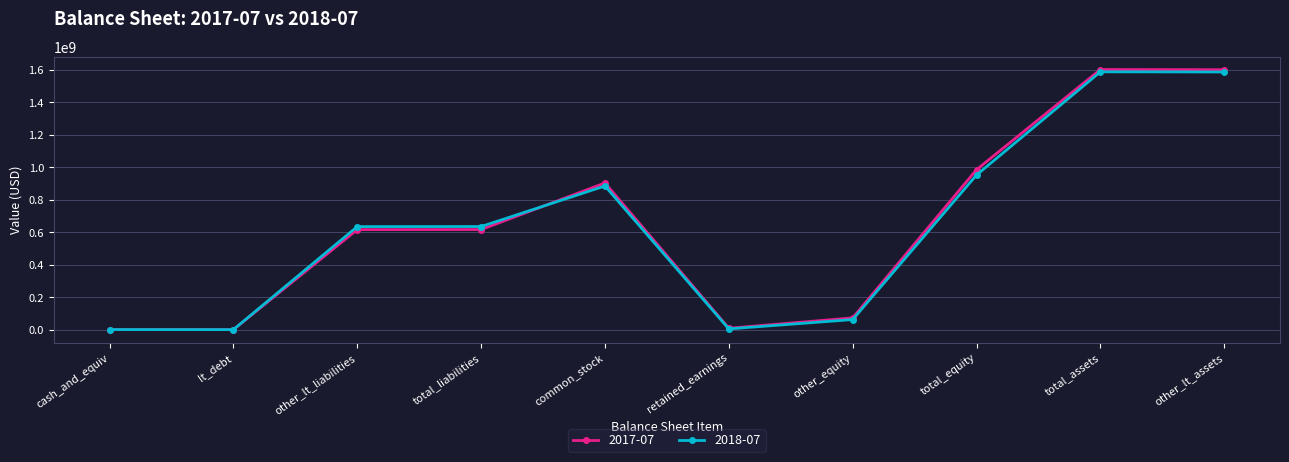

What is the total value across all series at common_stock?

1789076000